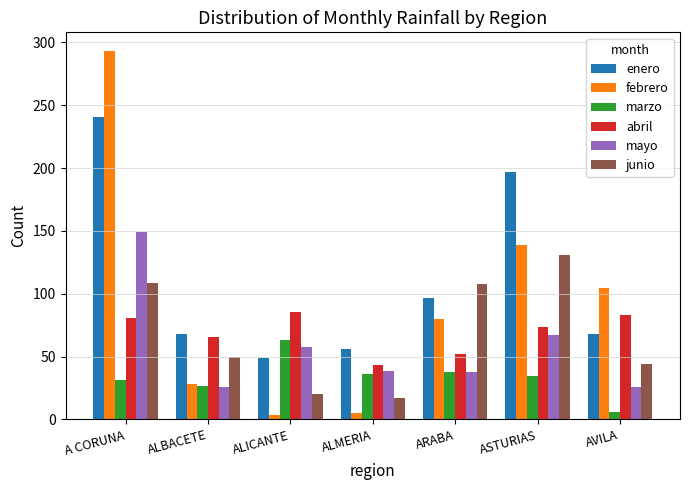

At how many categories does at least one series exceed 193?

2